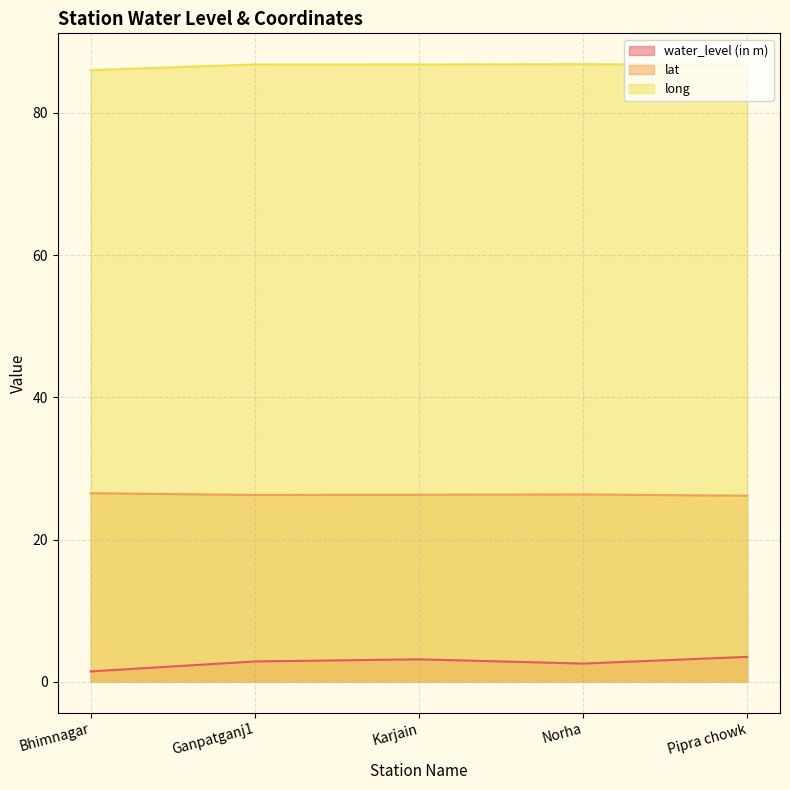

Rank the categories by long value from lowest to highest.

Bhimnagar, Pipra chowk, Karjain, Ganpatganj1, Norha